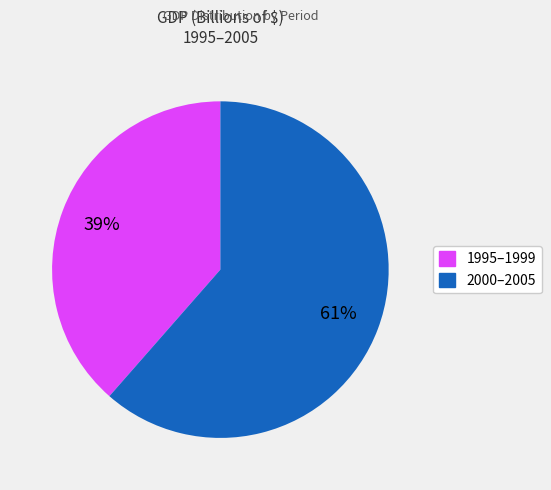

Is there a majority slice in this chart?

Yes